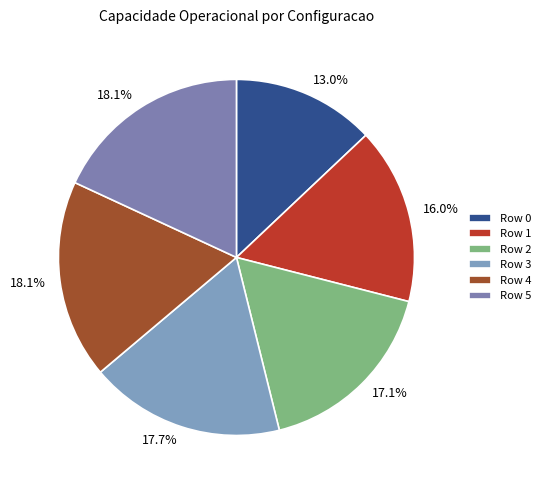

The Row 3 slice represents 18% of the pie. True or false?

True